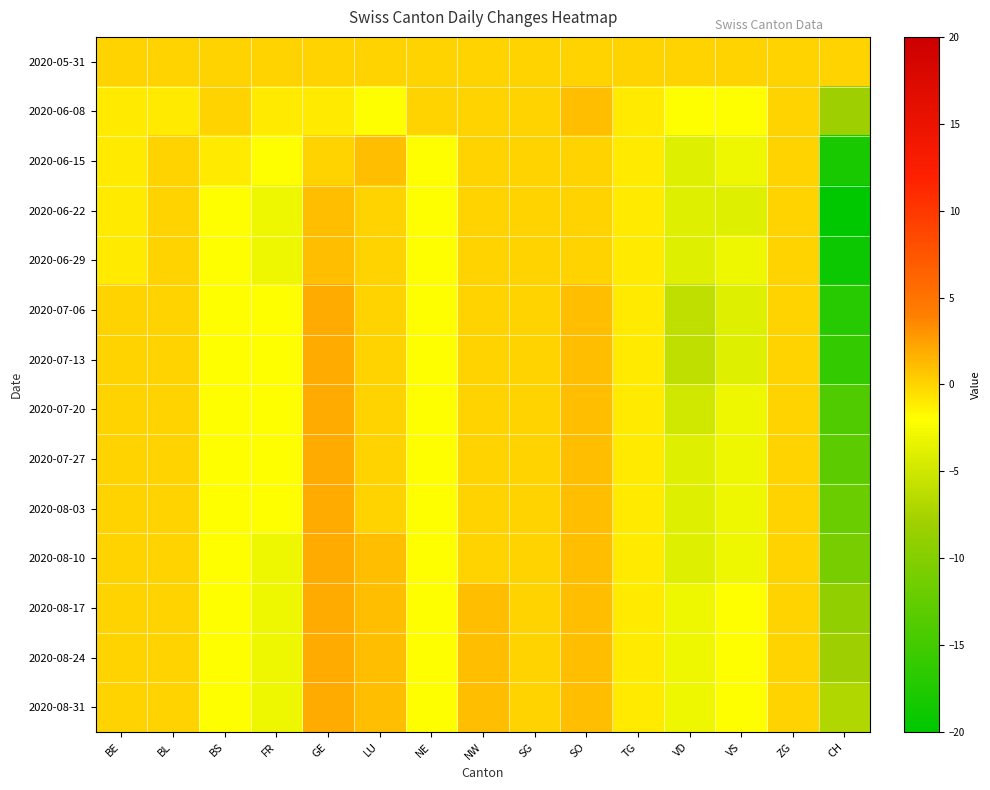

At NW, list the series in order from largest to smallest.

2020-08-17, 2020-08-24, 2020-08-31, 2020-05-31, 2020-06-08, 2020-06-15, 2020-06-22, 2020-06-29, 2020-07-06, 2020-07-13, 2020-07-20, 2020-07-27, 2020-08-03, 2020-08-10